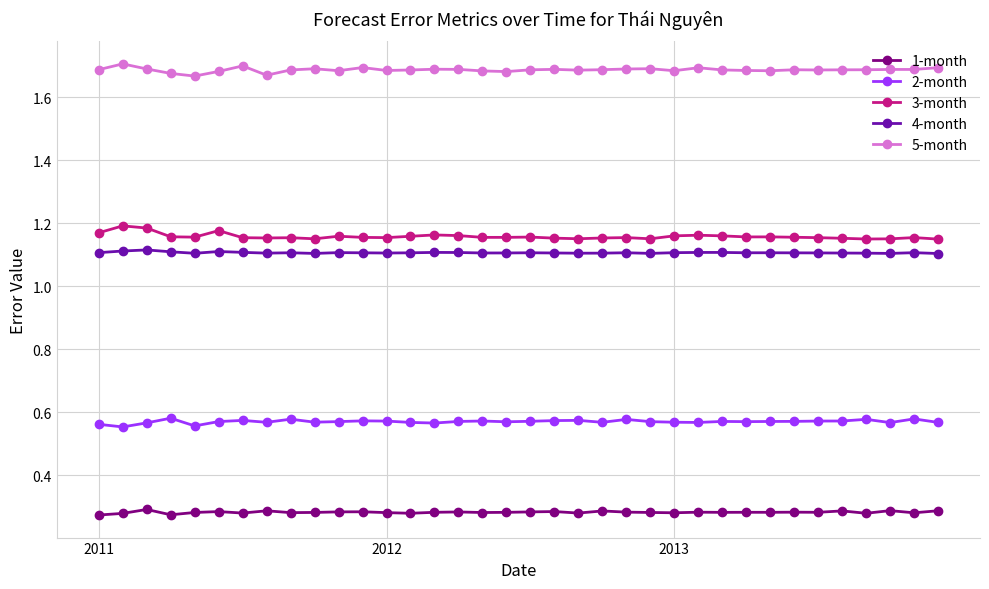

True or false: 1-month and 2-month intersect in this chart.

False